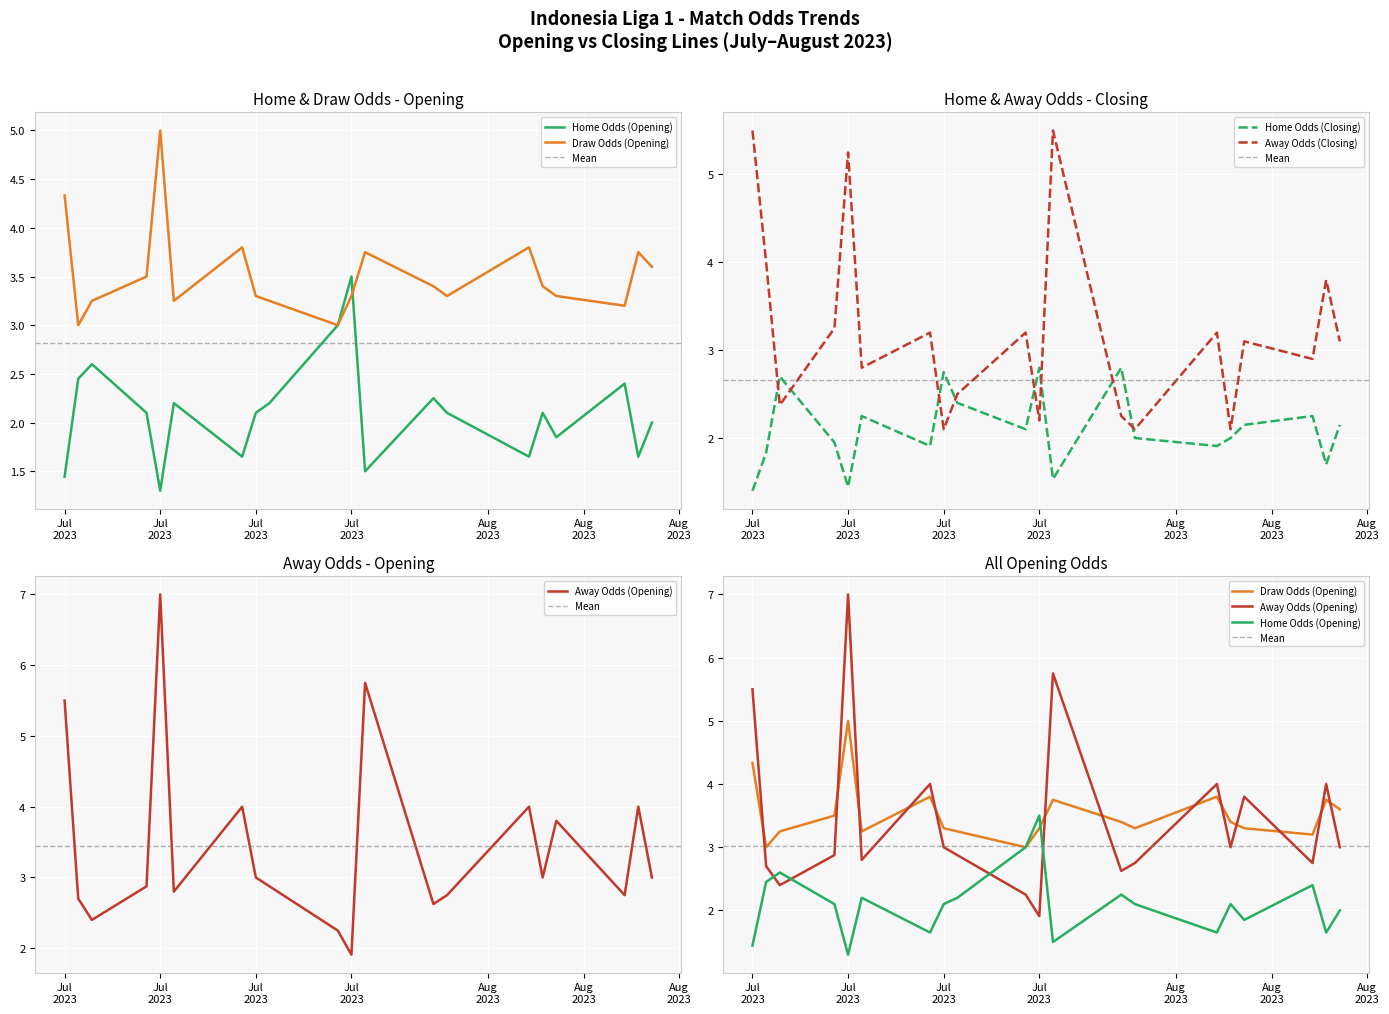

Reading left to right, extract all data points from this chart.

oddH_op: 1.4	2.5	2.6	2.1	1.3	2.2	1.6	2.1	2.2	3.0	3.5	1.5	2.2	2.1	1.6	2.1	1.9	2.4	1.6	2.0
oddD_op: 4.3	3.0	3.2	3.5	5.0	3.2	3.8	3.3	3.2	3.0	3.3	3.8	3.4	3.3	3.8	3.4	3.3	3.2	3.8	3.6
oddA_op: 5.5	2.7	2.4	2.9	7.0	2.8	4.0	3.0	2.9	2.2	1.9	5.8	2.6	2.8	4.0	3.0	3.8	2.8	4.0	3.0
oddH: 1.4	1.8	2.7	1.9	1.4	2.2	1.9	2.8	2.4	2.1	2.8	1.5	2.8	2.0	1.9	2.0	2.1	2.2	1.7	2.1
oddA: 5.5	4.0	2.4	3.2	5.2	2.8	3.2	2.1	2.5	3.2	2.2	5.5	2.2	2.1	3.2	2.1	3.1	2.9	3.8	3.1